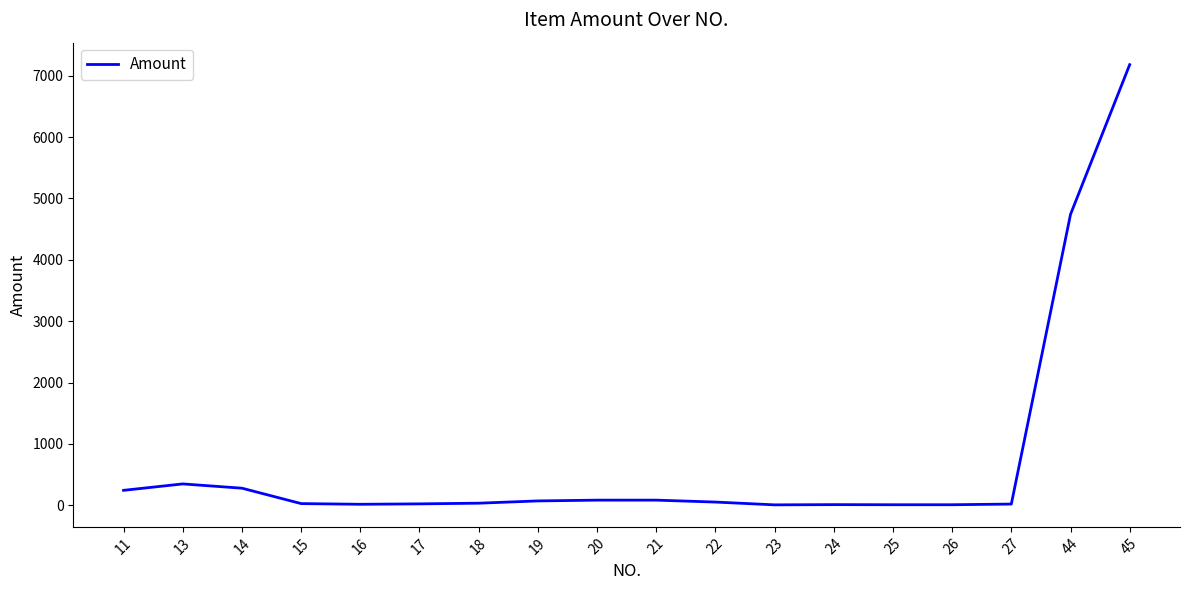

What is the difference between the maximum and minimum values?

7171.7